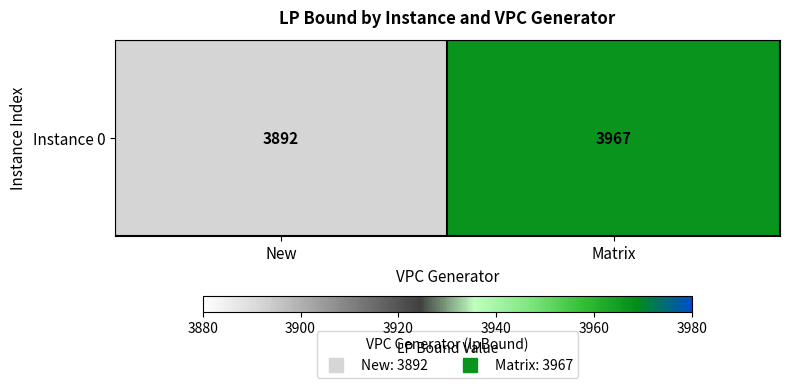

Which label corresponds to the largest value in the chart?

Matrix